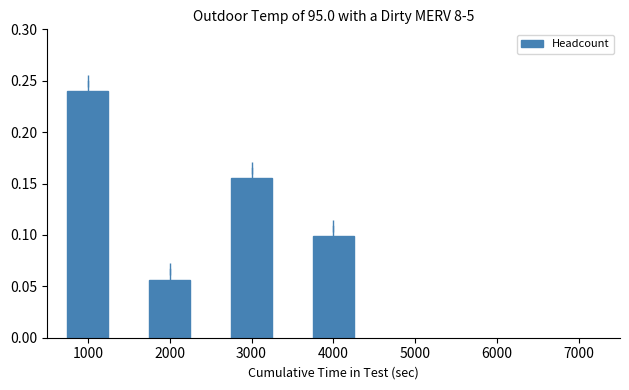

At which category does the chart reach its minimum across all series?

2000